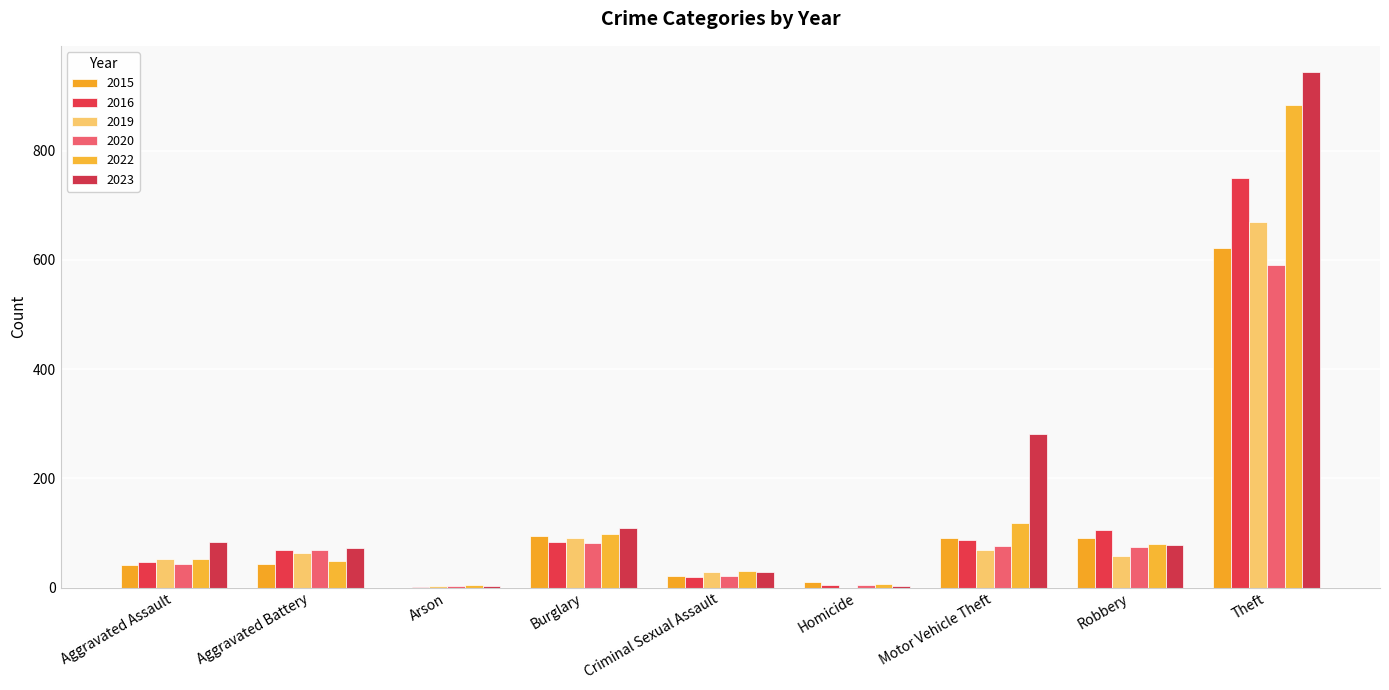

How many groups of bars are there?

9